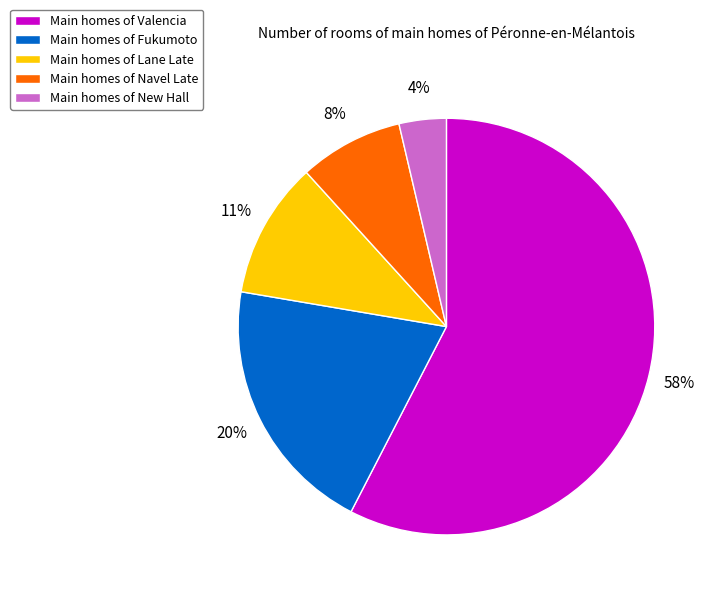

To the nearest percent, what portion does Main homes of Fukumoto represent?

20%